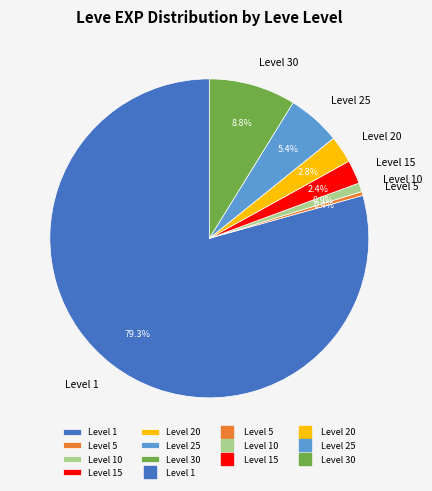

How much of the chart is everything except Level 5?

99.6%